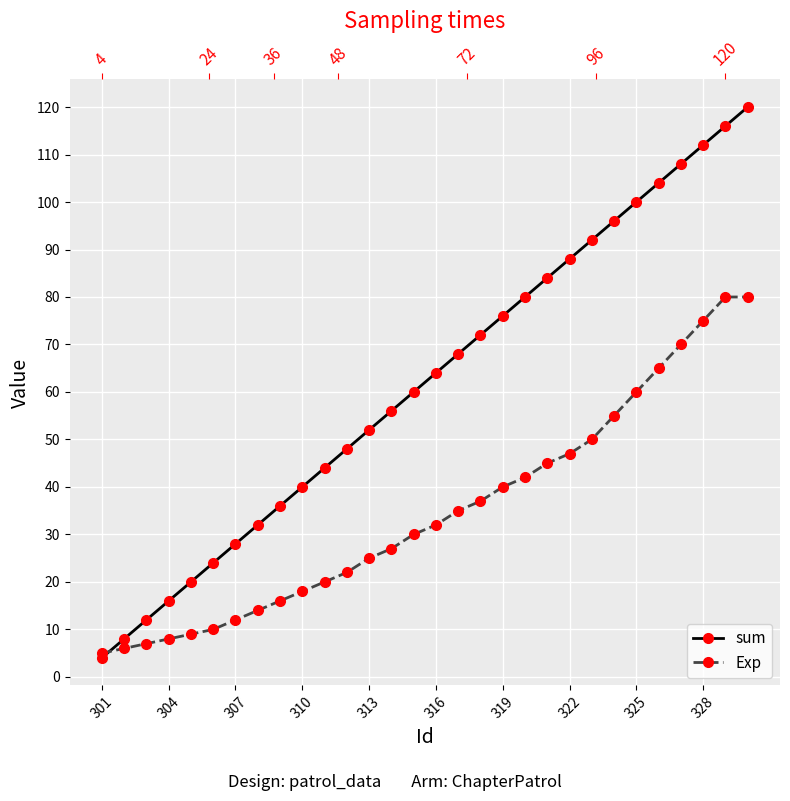

Which series changed the most between 301 and 316?

sum